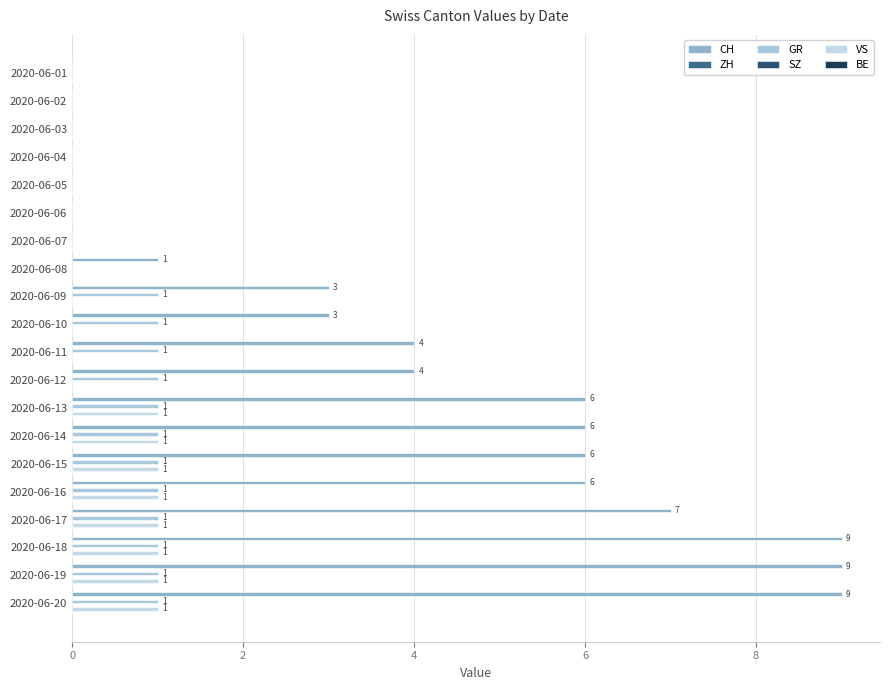

Which series has the largest range (max minus min)?

CH